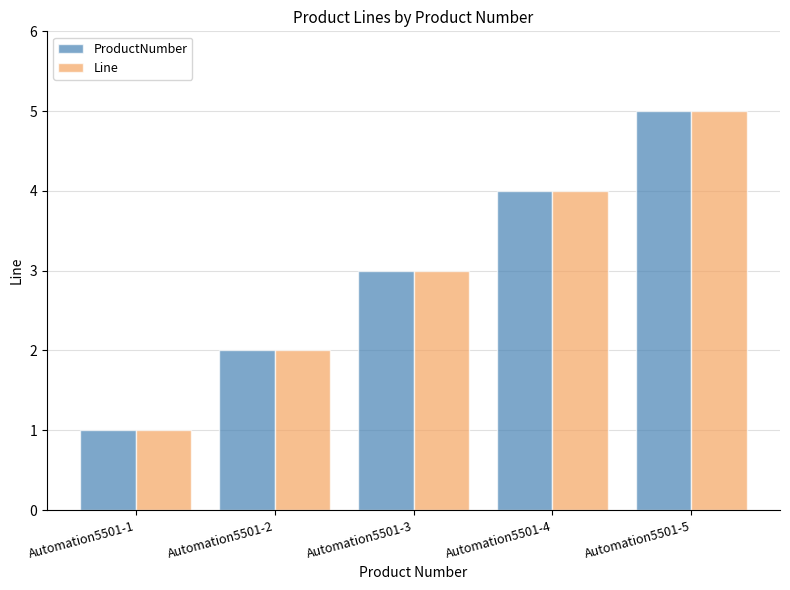

At which label does ProductNumber reach its minimum?

Automation5501-1